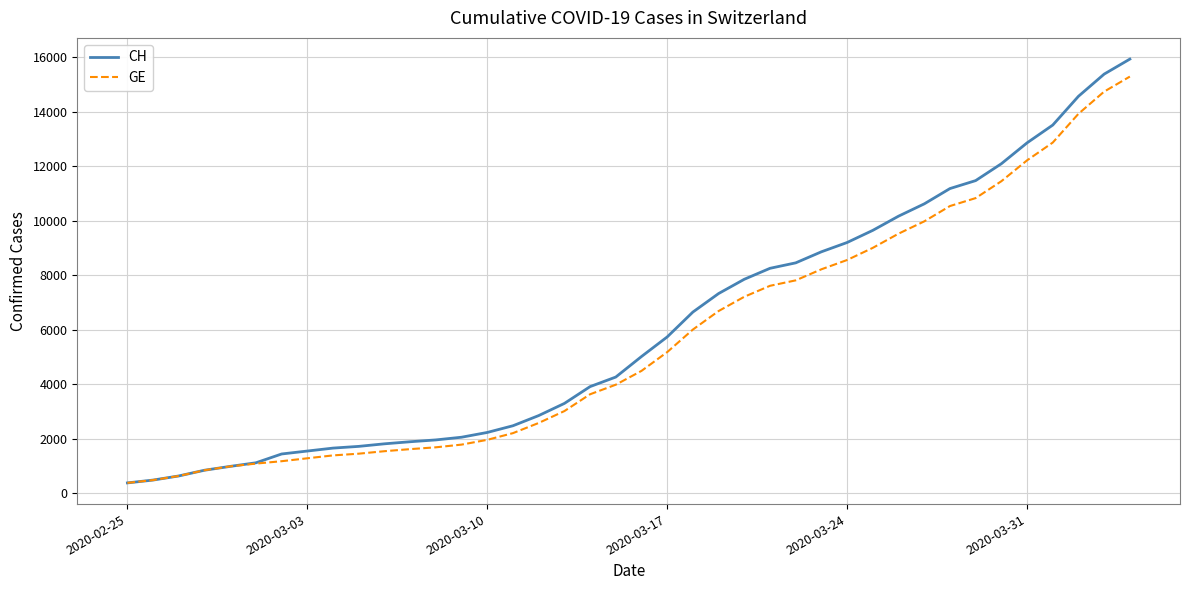

Which series has the largest range (max minus min)?

CH